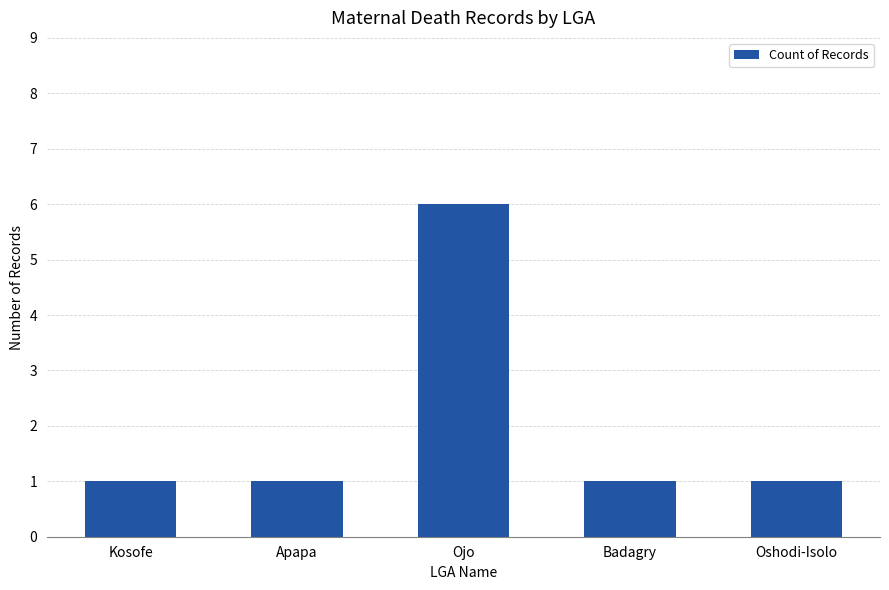

What is the label of the 5th bar from the right?

Kosofe